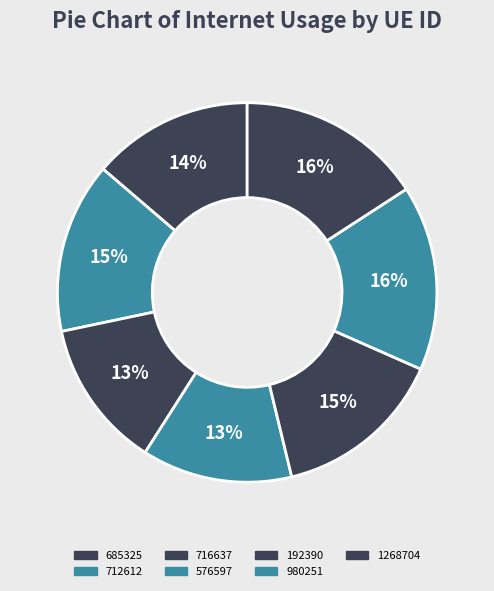

To the nearest percent, what portion does 192390 represent?

15%